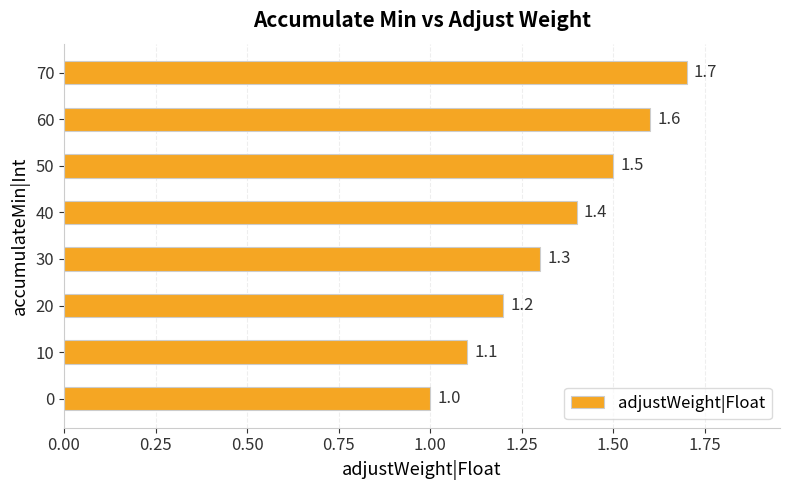

Reading top to bottom, transcribe all the data shown in this chart.

1.7	1.6	1.5	1.4	1.3	1.2	1.1	1.0